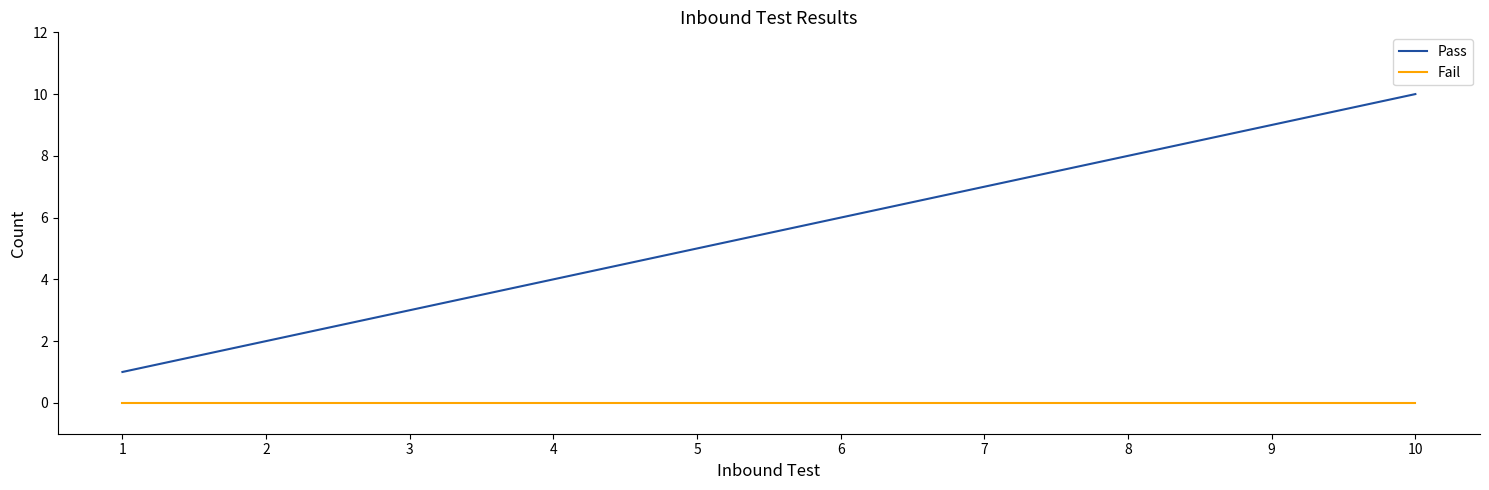

Reading left to right, transcribe all the data shown in this chart.

Pass: 1=1	2=2	3=3	4=4	5=5	6=6	7=7	8=8	9=9	10=10
Fail: 1=0	2=0	3=0	4=0	5=0	6=0	7=0	8=0	9=0	10=0